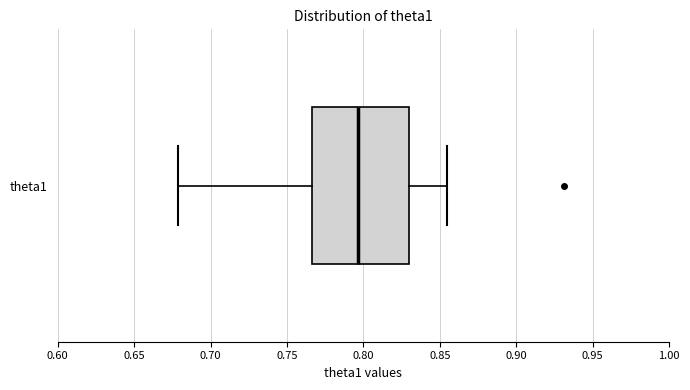

Read this box plot against the x-axis: the position of the median line, the range covered by the box, and the ends of both whiskers. The values are not printed on the chart, so give them approximately, as read against the axis.

median 0.795, box 0.765 to 0.830, whiskers 0.680 to 0.855